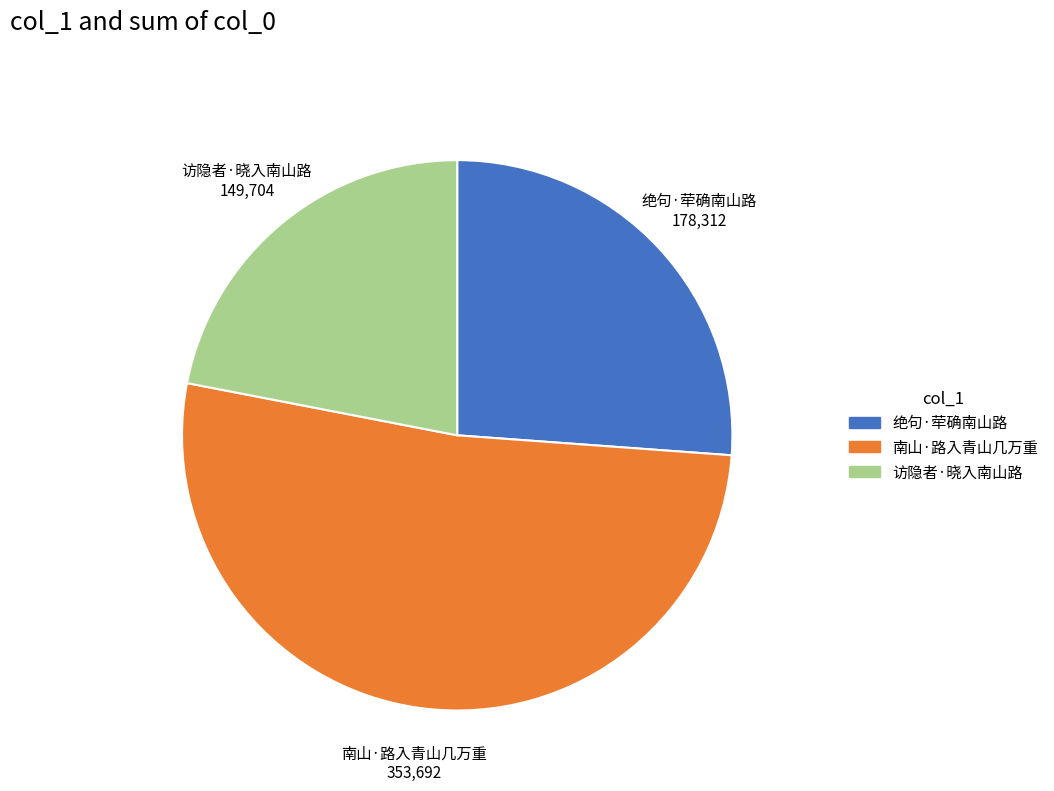

Does 南山·路入青山几万重 represent more than half of the total?

Yes